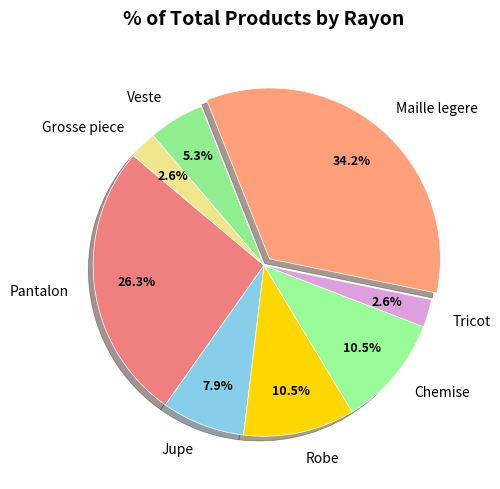

What is the ratio of the value at Maille legere to the value at Jupe?

4.3